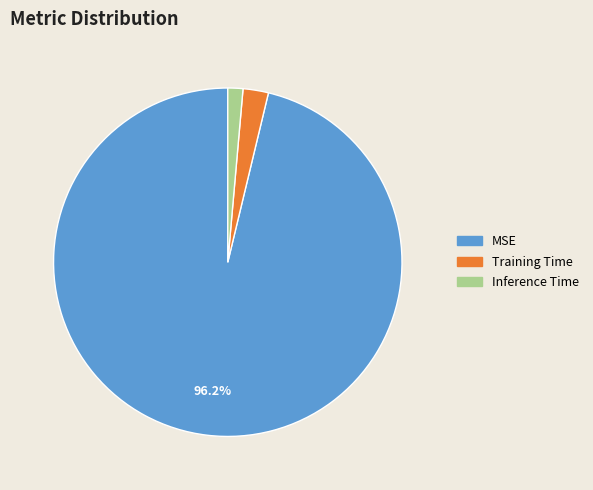

To the nearest percent, what portion does Inference Time represent?

1%